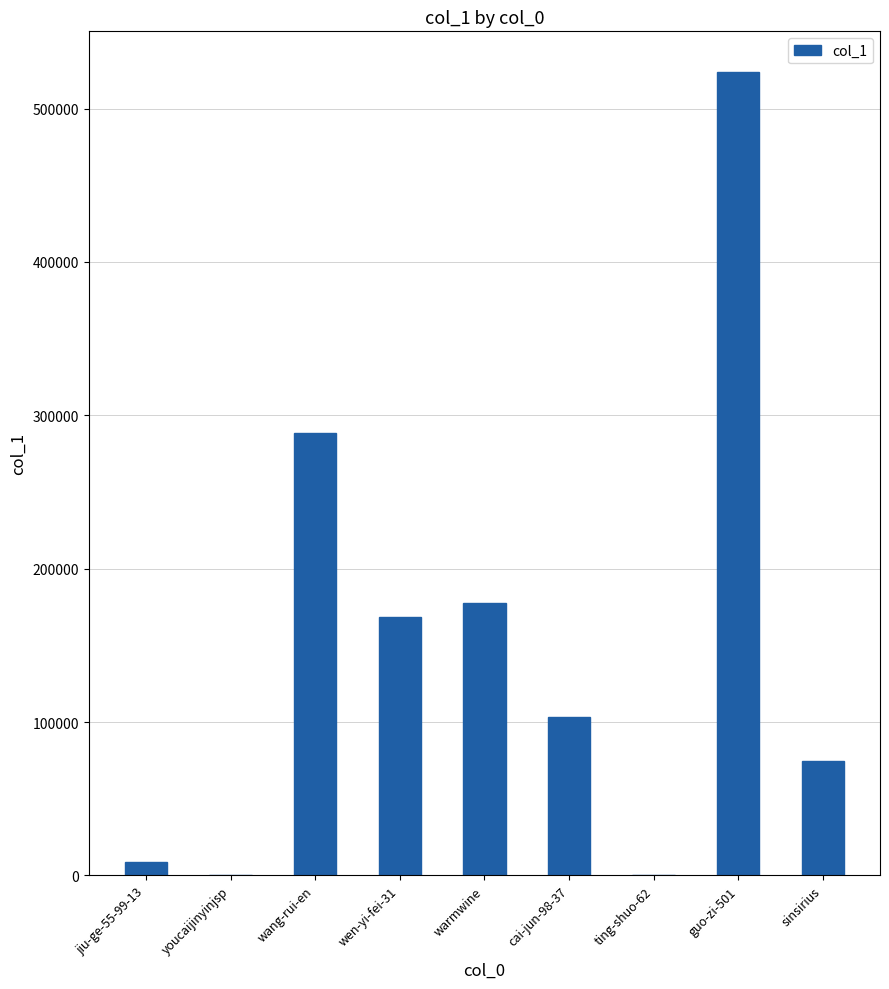

Approximately how many times larger is the value at jiu-ge-55-99-13 compared to ting-shuo-62?

1427.0